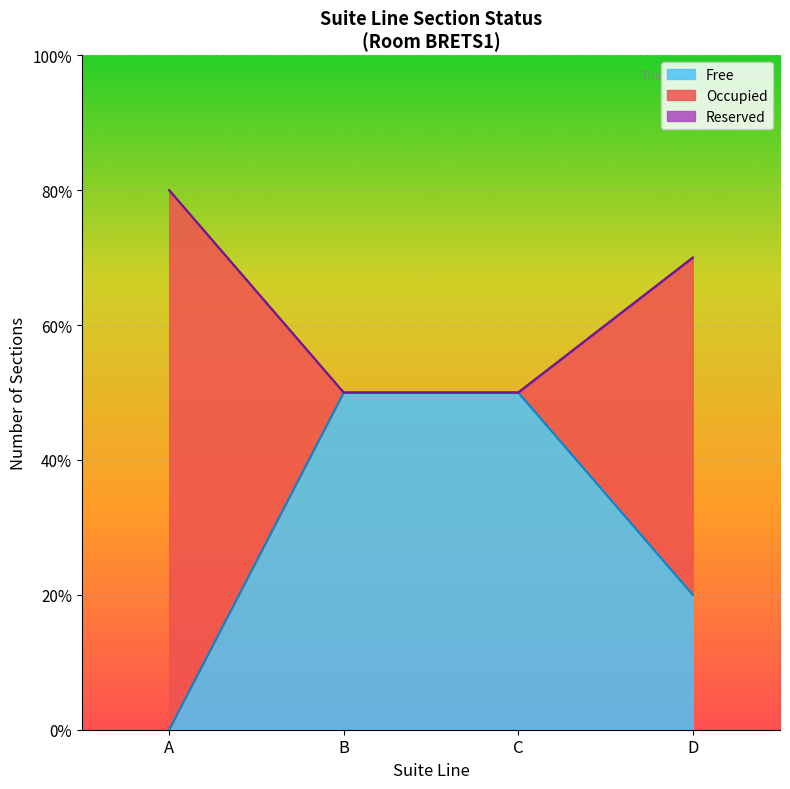

Is it true that Occupied equals 8 at B?

False